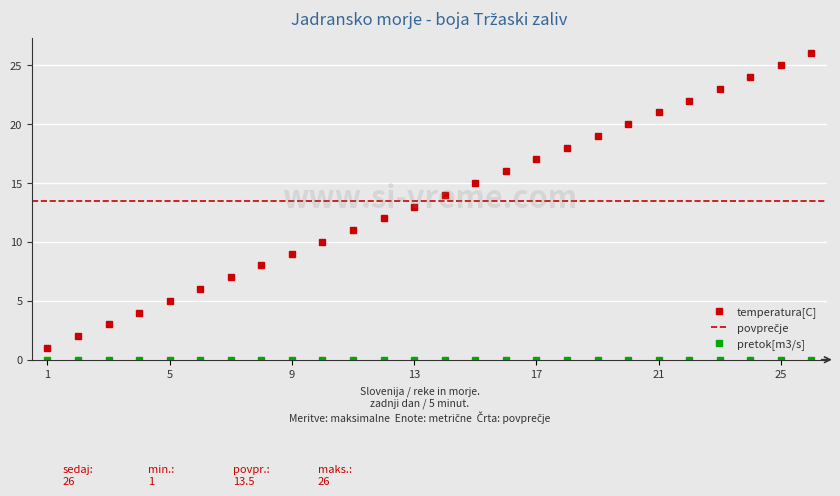

At which label is the value closest to 13?

13